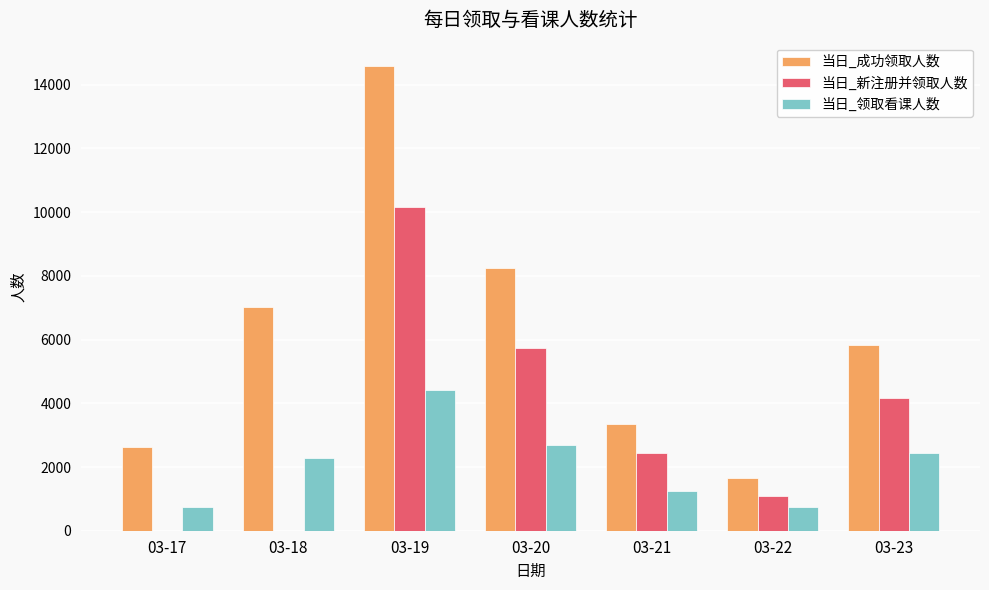

Between 03-17 and 03-20, which series saw the biggest shift?

当日_新注册并领取人数